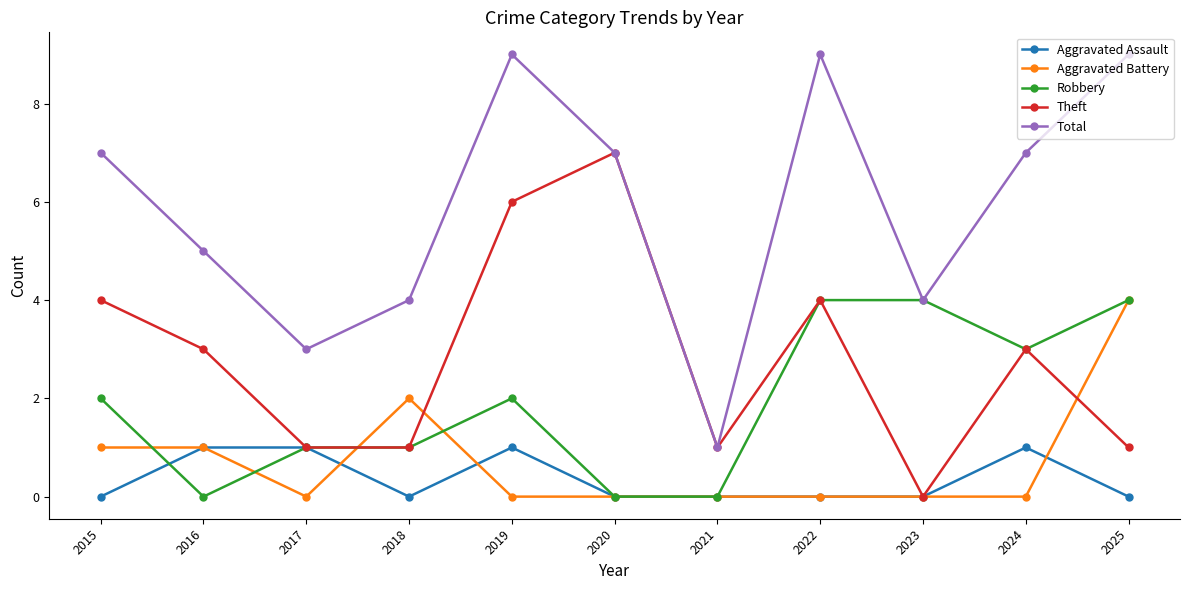

Between 2017 and 2020, which series saw the biggest shift?

Theft